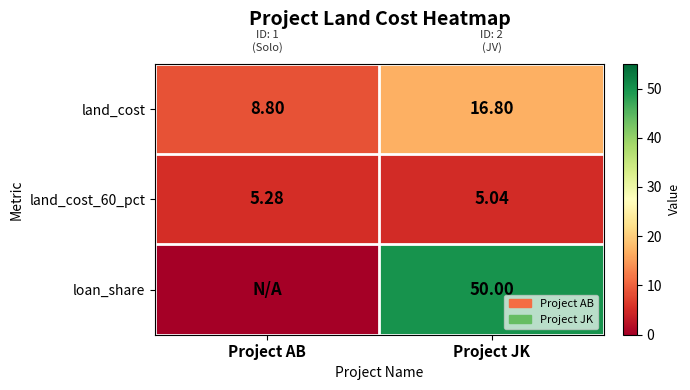

Is the value of land_cost at Project AB greater than the value of land_cost_60_pct at Project JK?

Yes